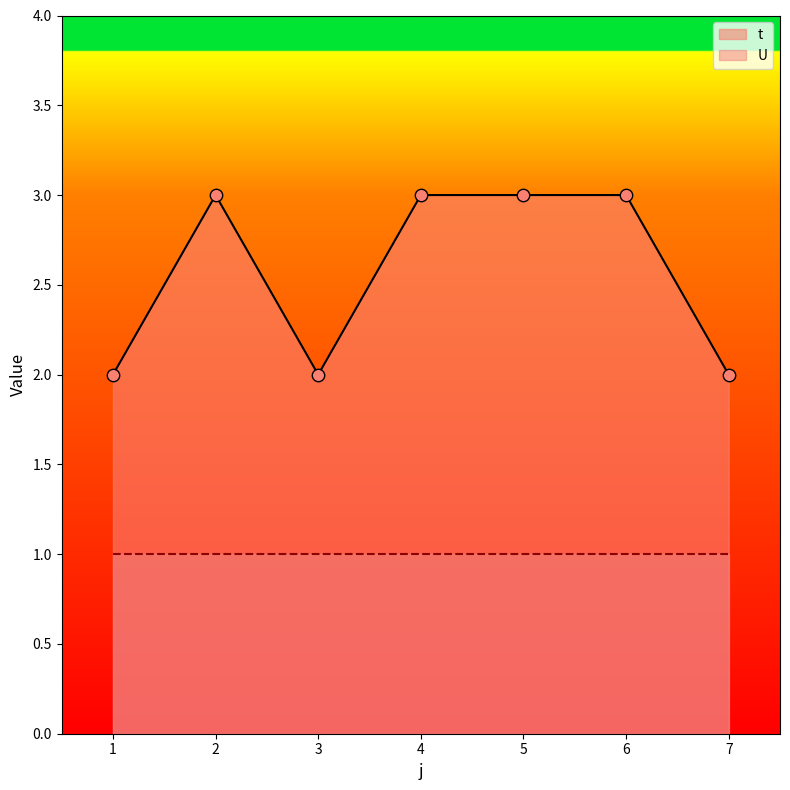

Which has a higher value, 2 or 7?

2